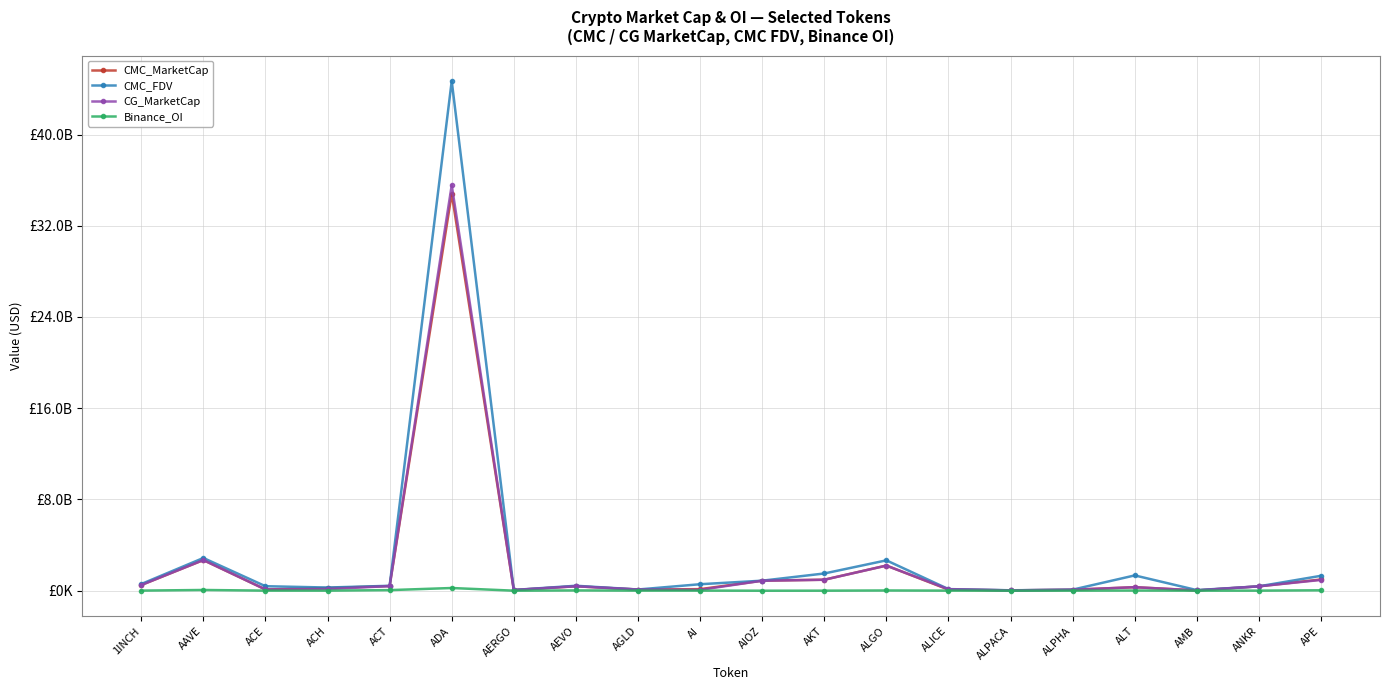

Is this an area chart (filled region under the line)?

No